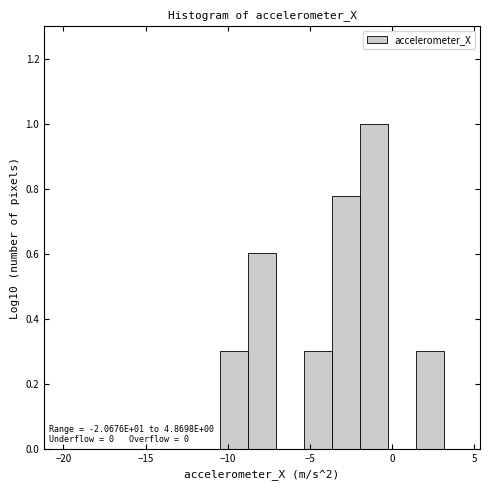

Read against the x-axis, roughly where is the centre of the tallest bar?

-1.0